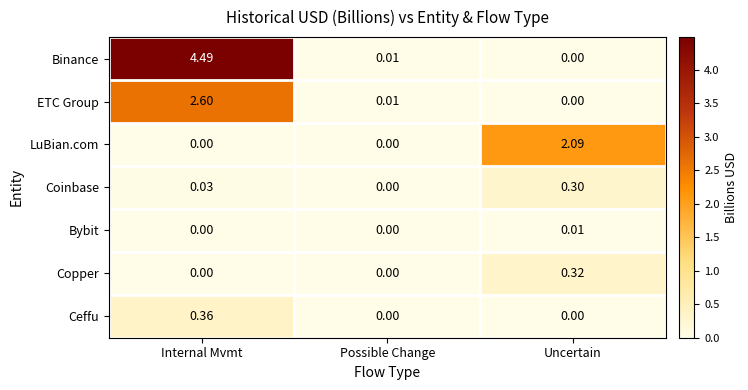

What is the maximum value shown in the chart?

4.5